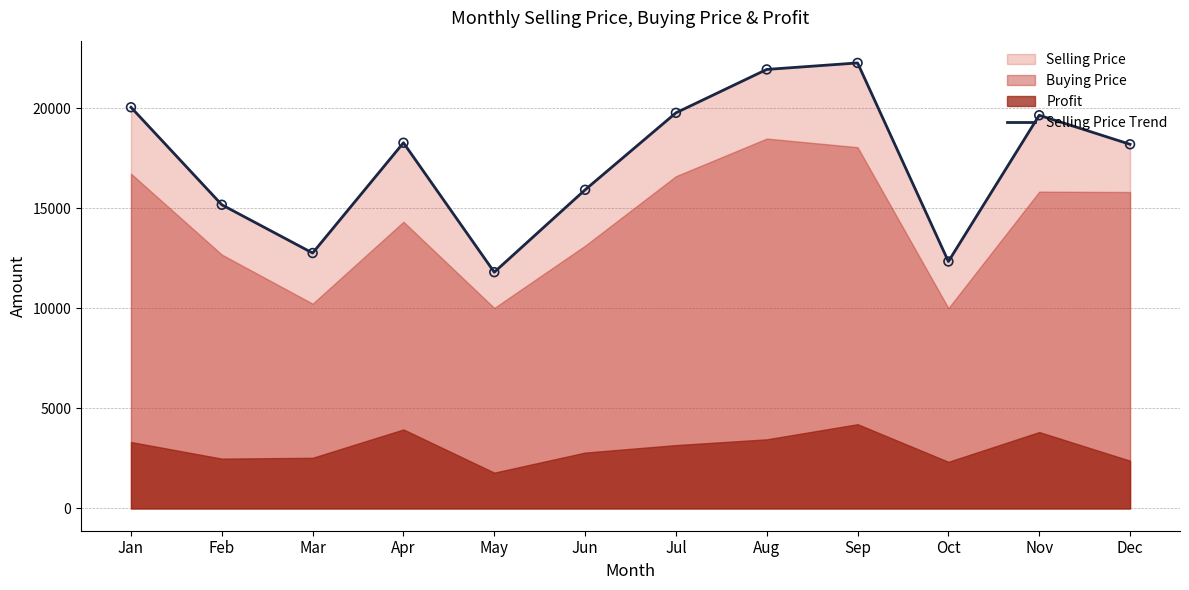

Between Nov and Jan, which is larger?

Jan